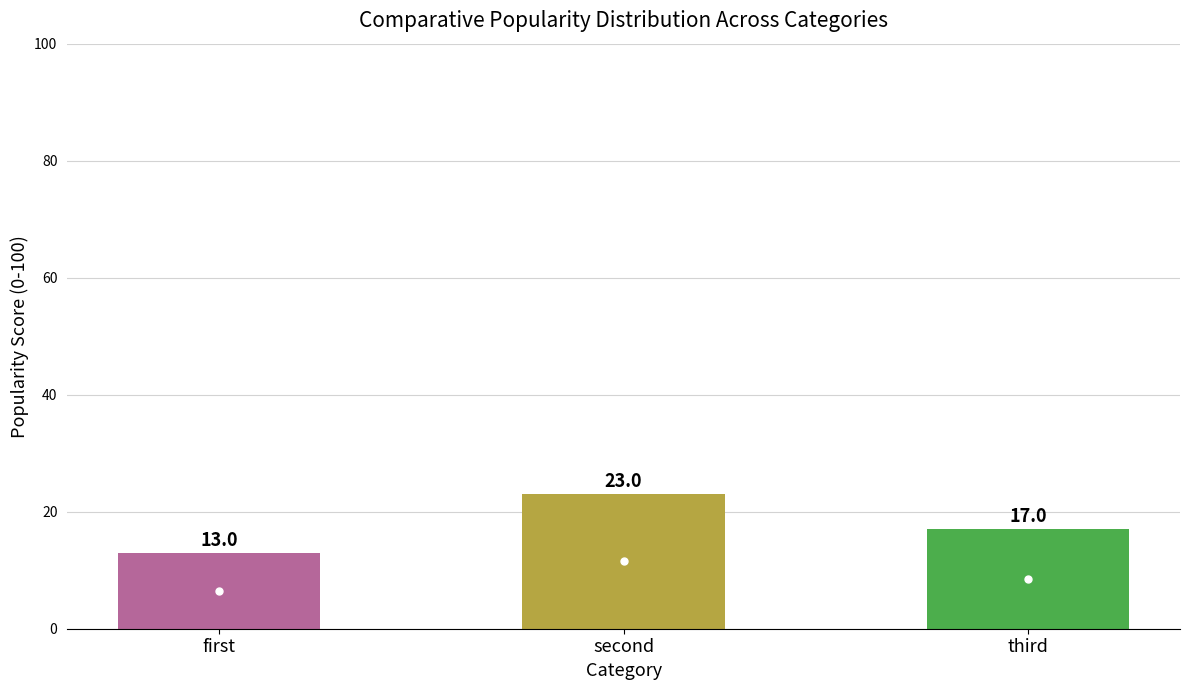

List the labels in order of value, largest first.

second, third, first